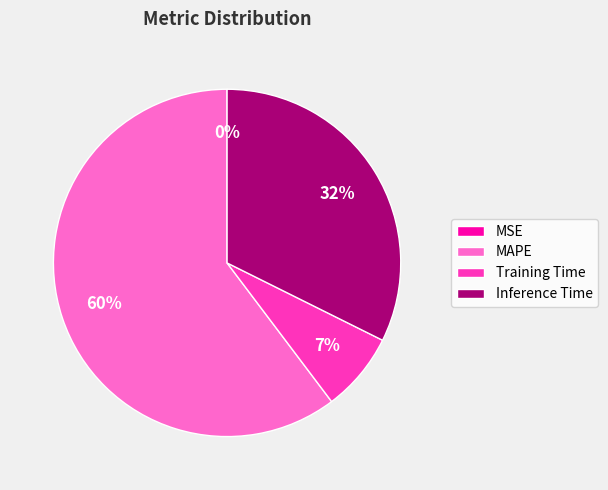

True or false: MAPE accounts for 60% of the total.

True